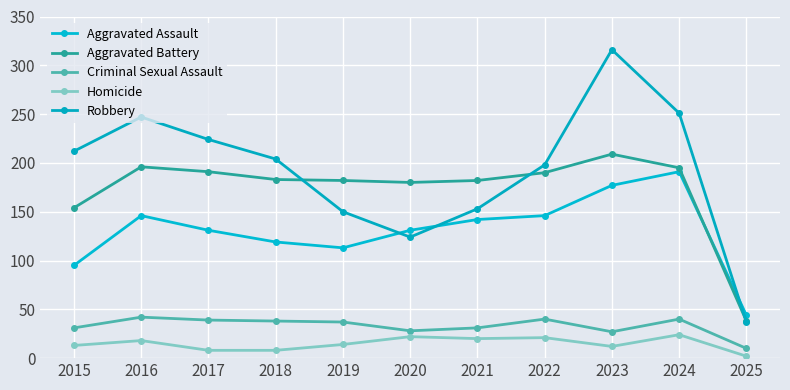

What is the highest value of the Aggravated Battery series?

209